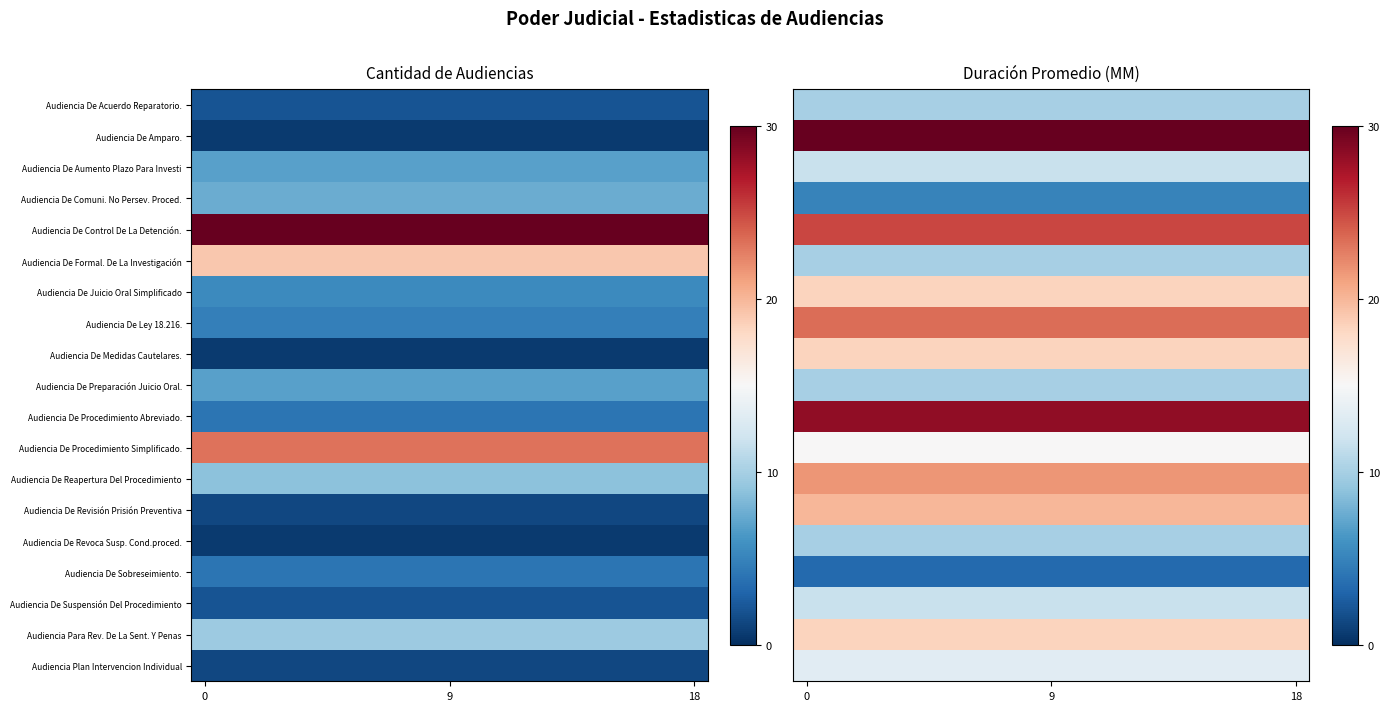

How many data points does each series have?

19